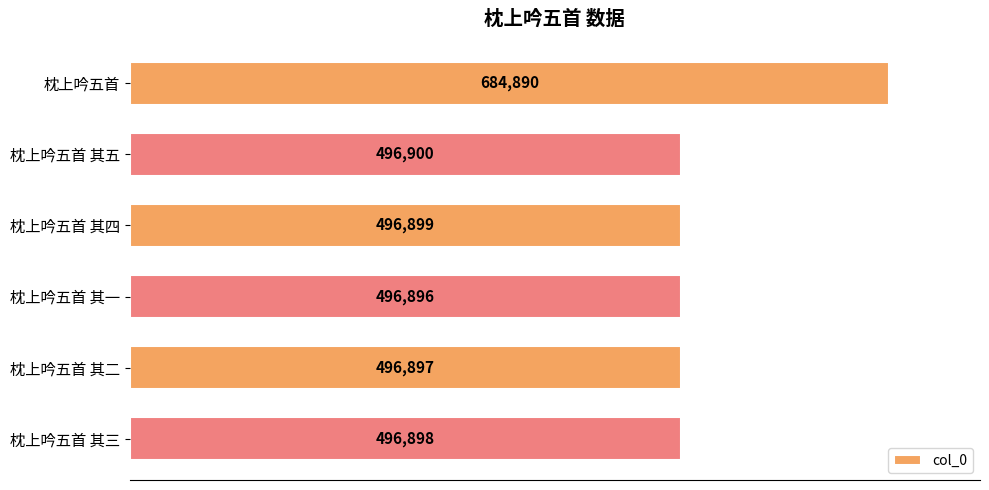

Between 枕上吟五首 and 枕上吟五首 其三, which is larger?

枕上吟五首